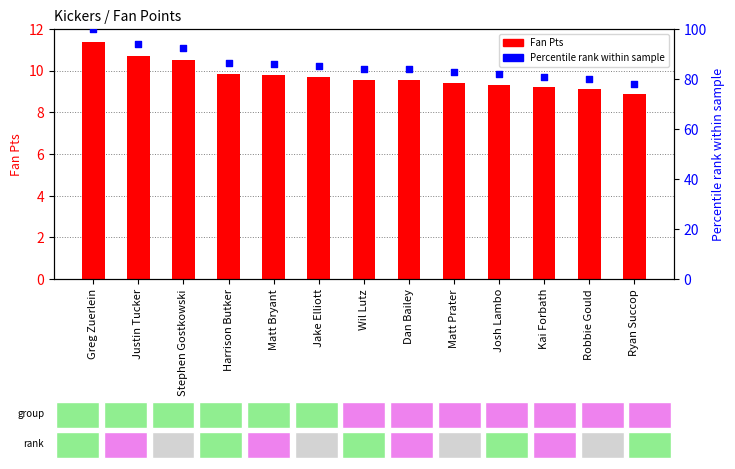

Which series contains the lowest Y value?

Fan Pts